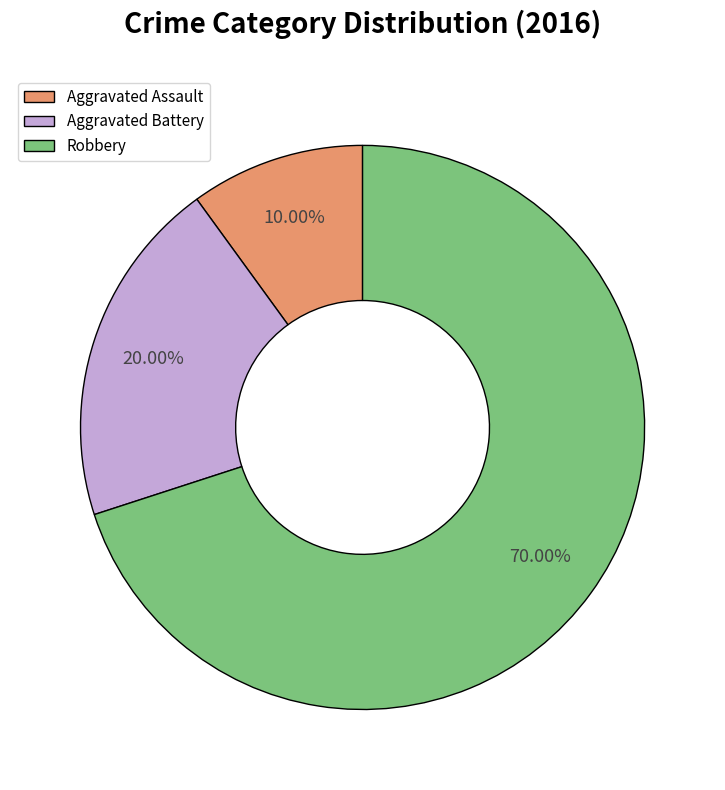

What percentage is the Aggravated Assault slice, to the nearest percent?

10%